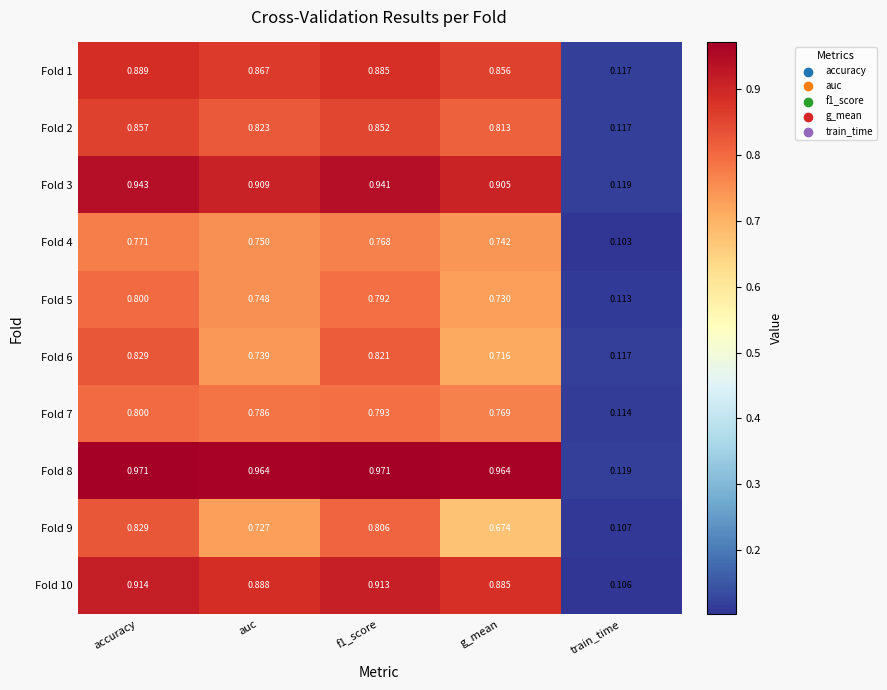

At which category is the sum across all series the highest?

accuracy